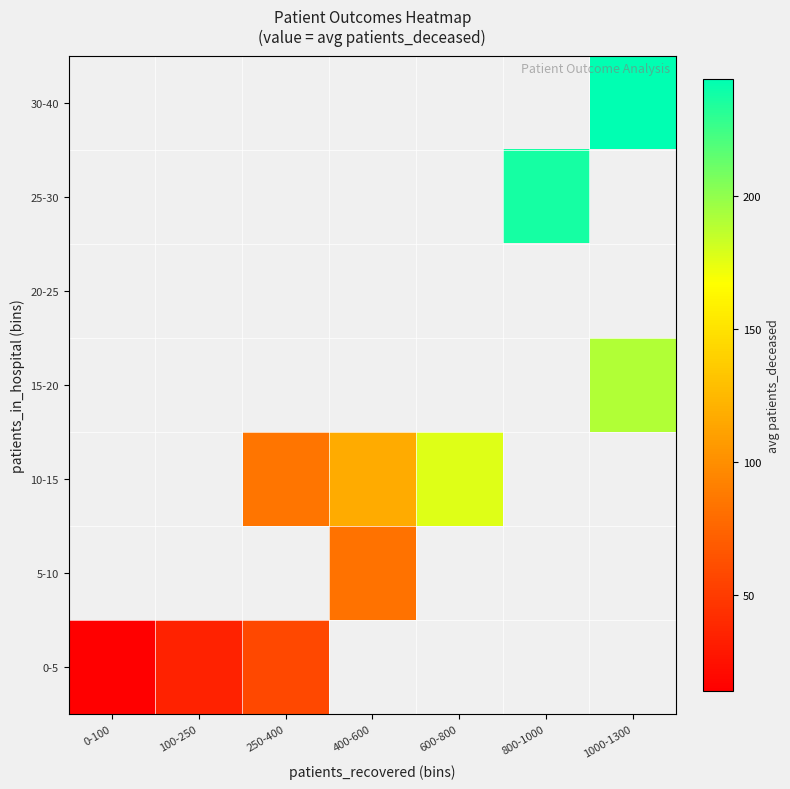

At which category does the chart reach its peak across all series?

1000-1300